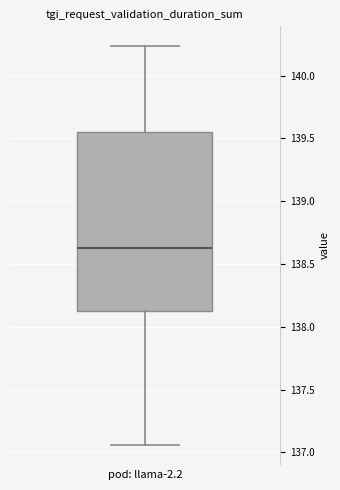

Where does the lower whisker of the box end on the y-axis? The values are not printed on the chart, so give them approximately, as read against the axis.

137.05